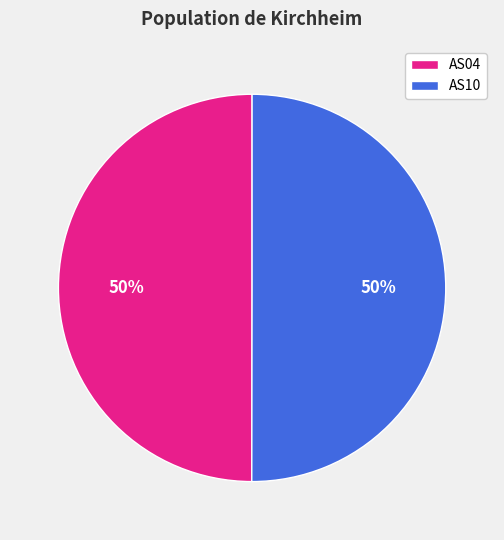

Is it true that AS04 is 65% of the pie?

False